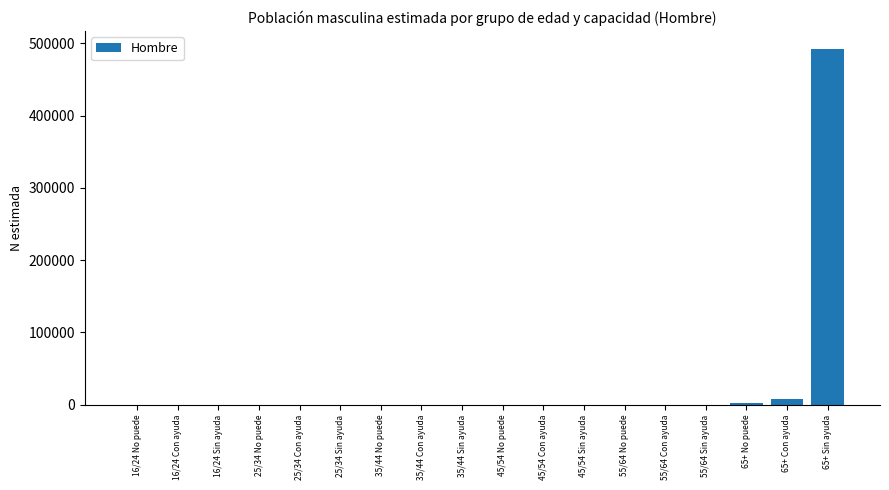

What is the sum of all values?

502466